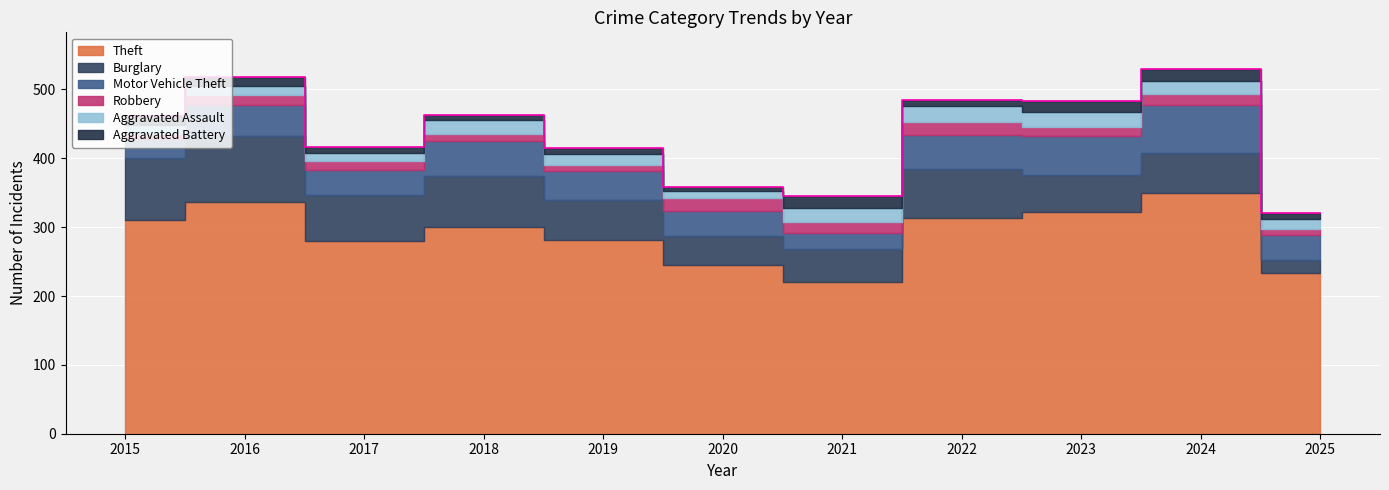

Count the number of data series in this chart.

6